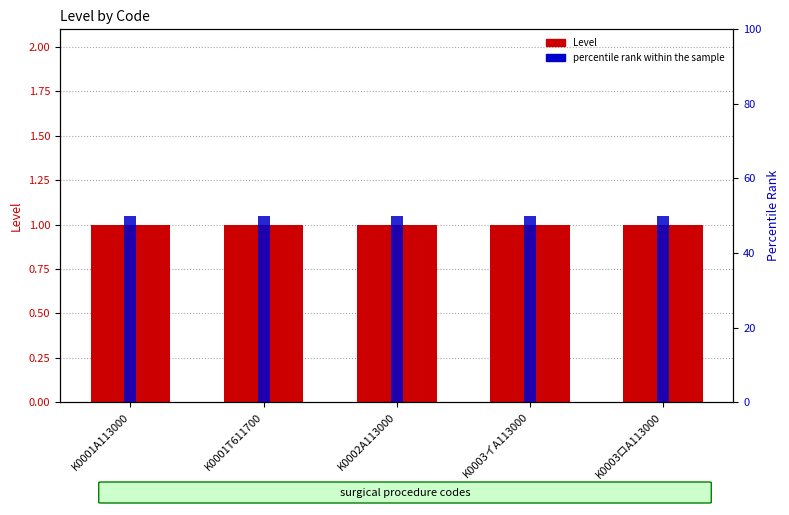

What value does the percentile rank within the sample series have at K0001T611700?

50